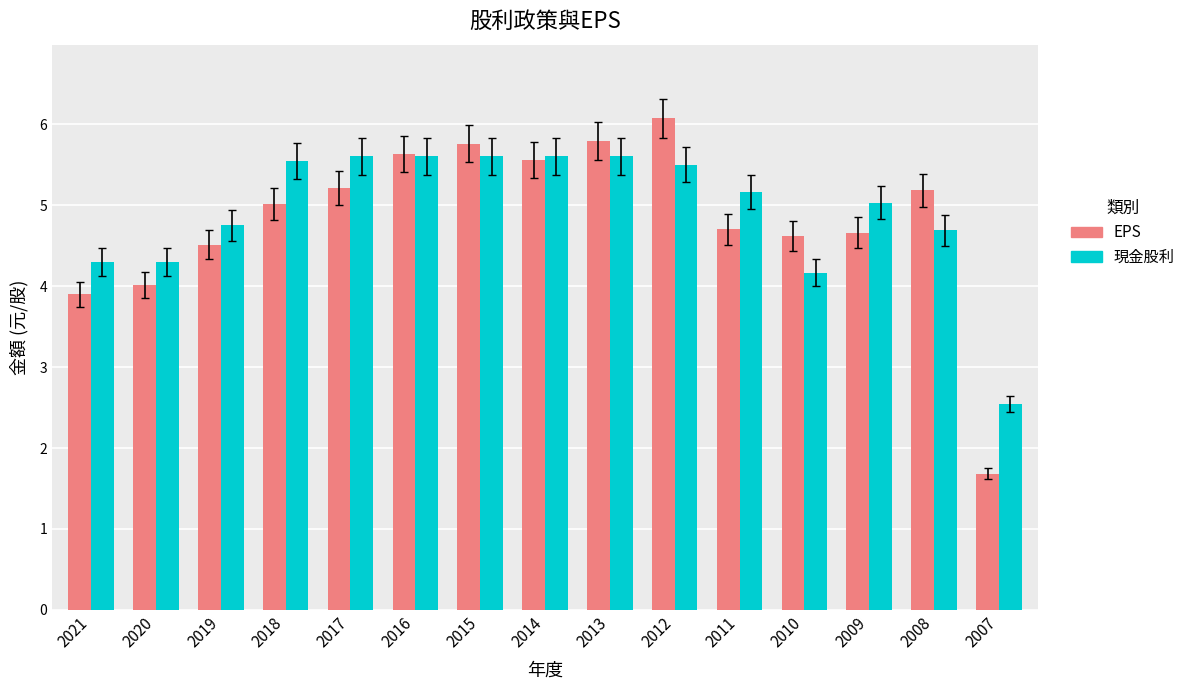

How many categories are shown in the chart?

15